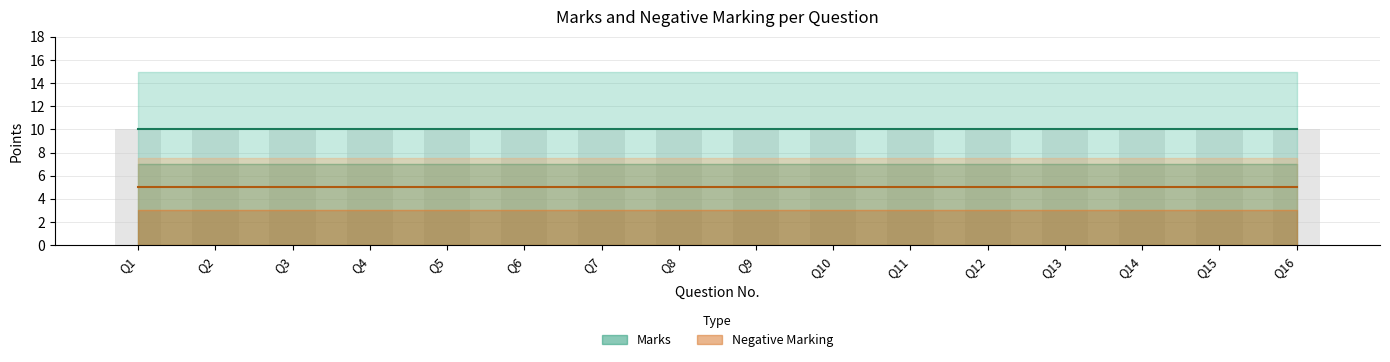

True or false: Negative Marking has a value of 5 at Q7.

True